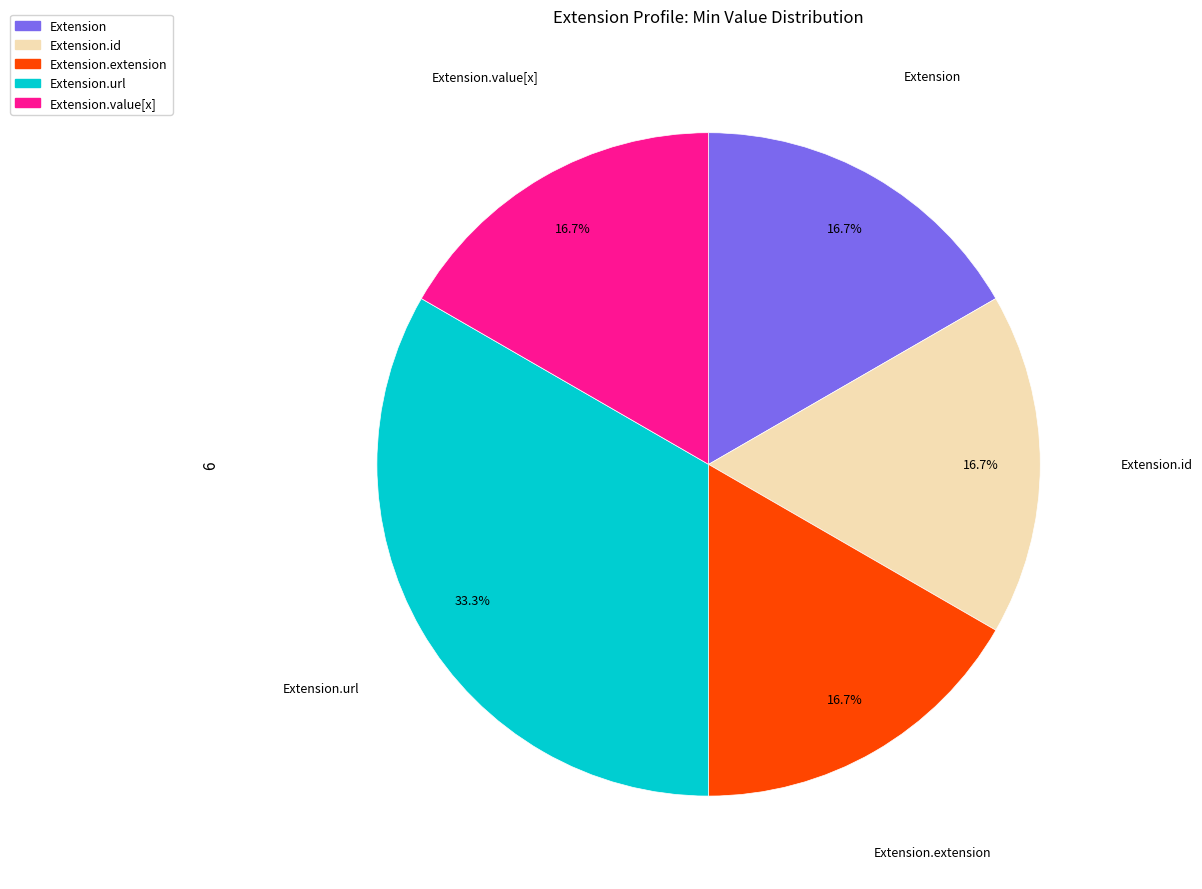

To the nearest percent, what is the average slice percentage?

20%